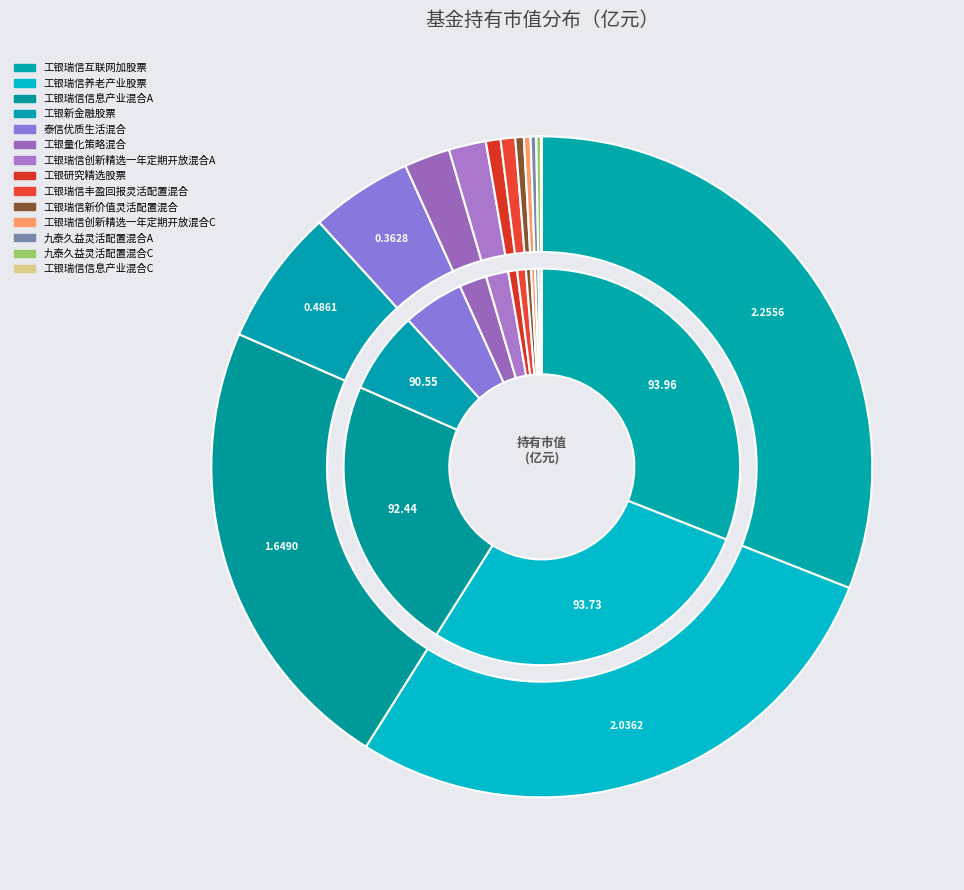

True or false: 工银量化策略混合 accounts for 2% of the total.

True